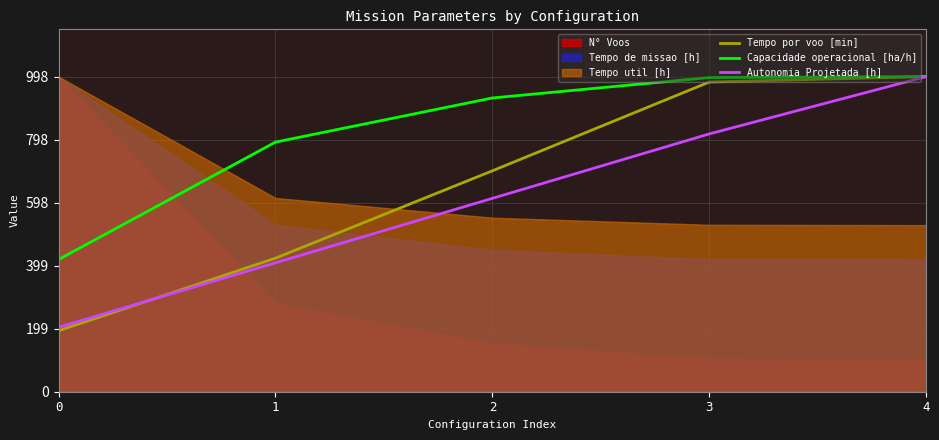

The value of Capacidade operacional [ha/h] at 1 is 420.8. True or false?

False